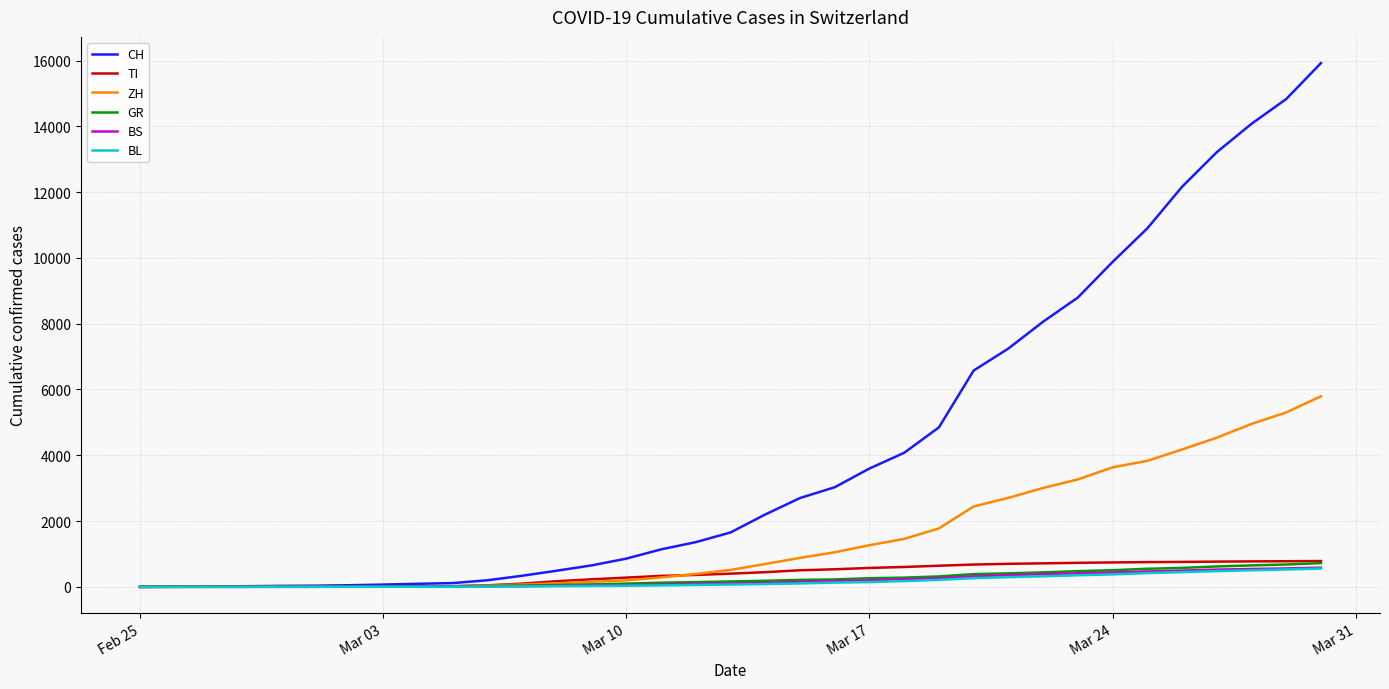

Does the chart display data point markers on the line(s)?

No